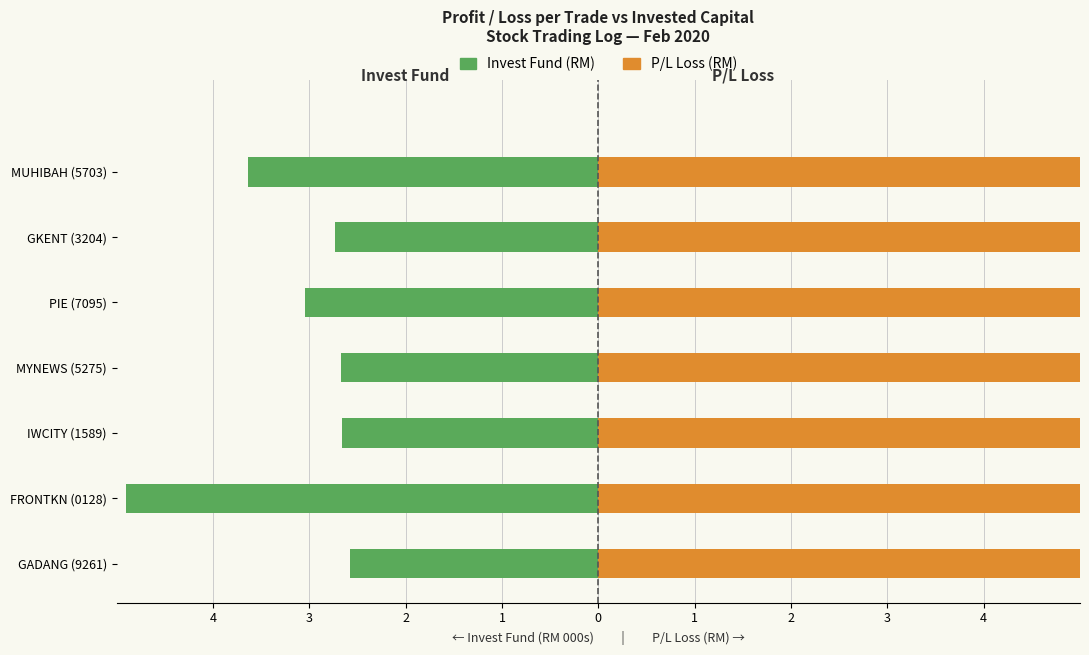

Which has a higher value, GKENT (3204) or FRONTKN (0128)?

GKENT (3204)